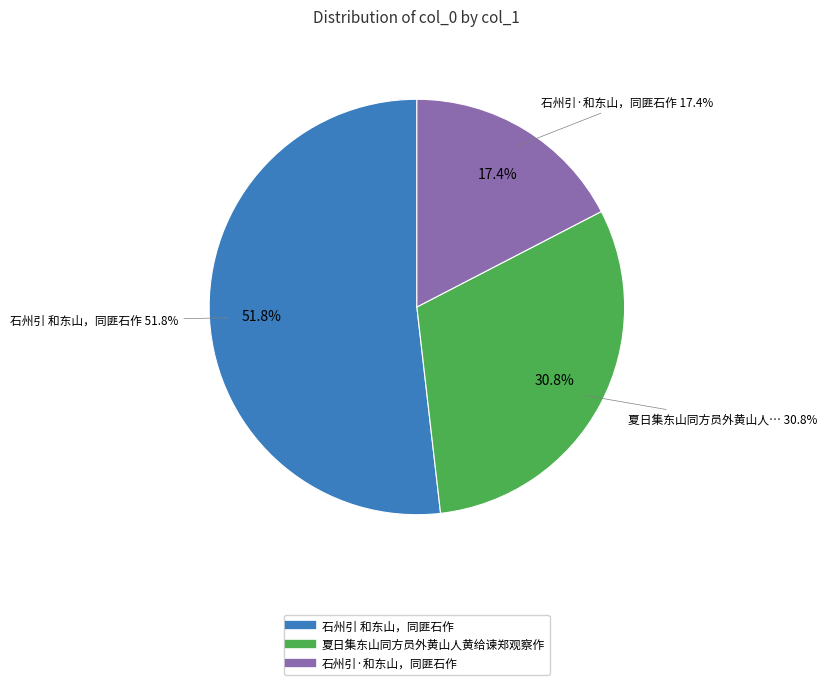

To the nearest percent, what percentage of the pie is 石州引 和东山，同匪石作?

52%